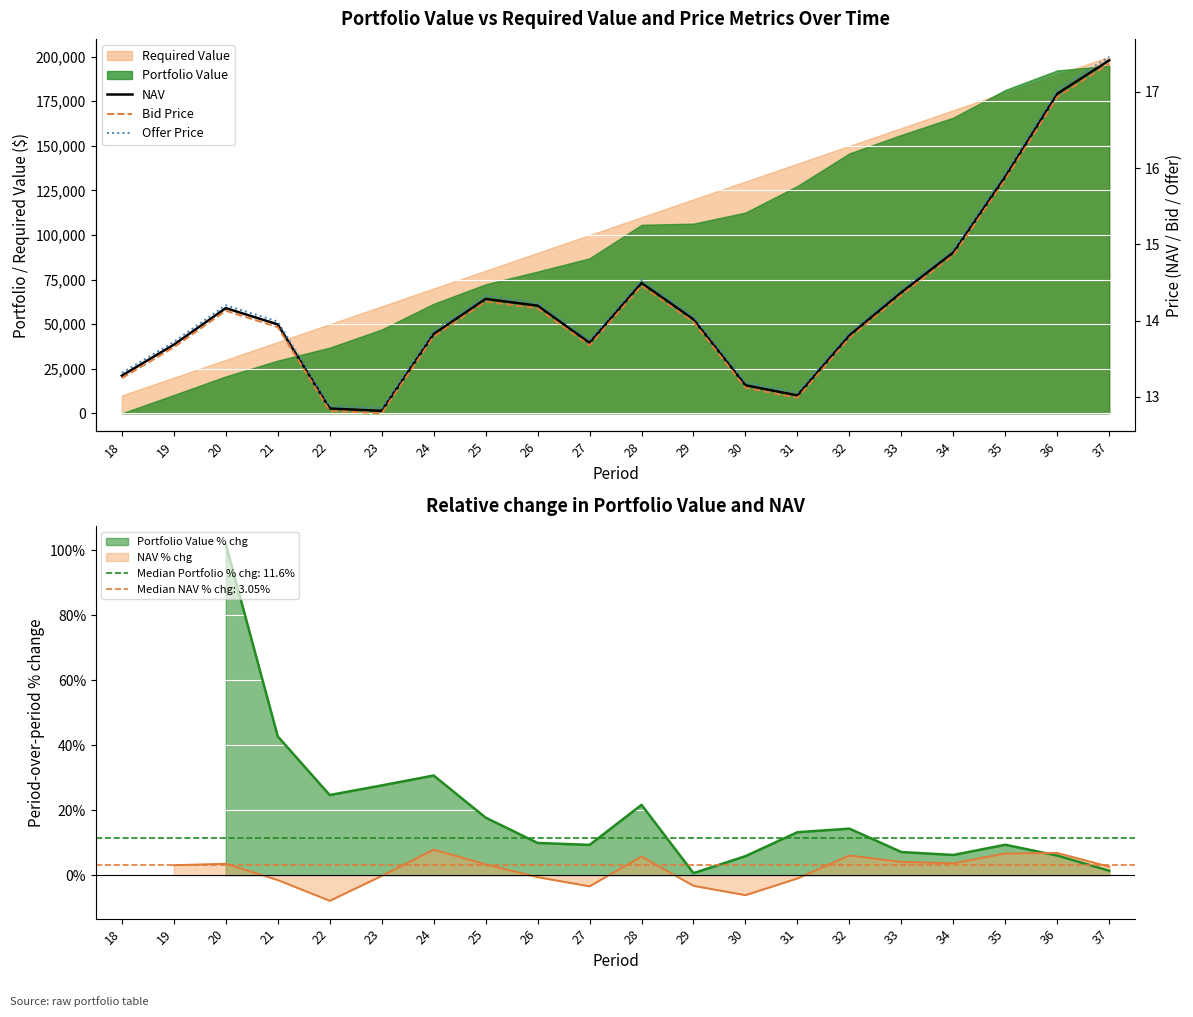

At how many categories does at least one series exceed 14?

10